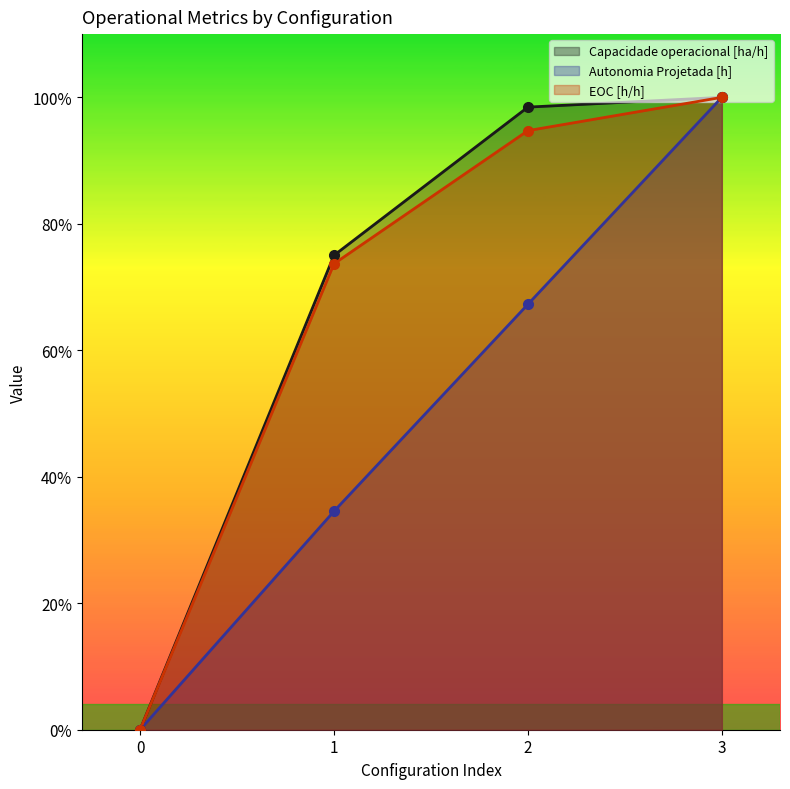

What is the value of the Autonomia Projetada [h] point at the 2nd from the left?

0.3